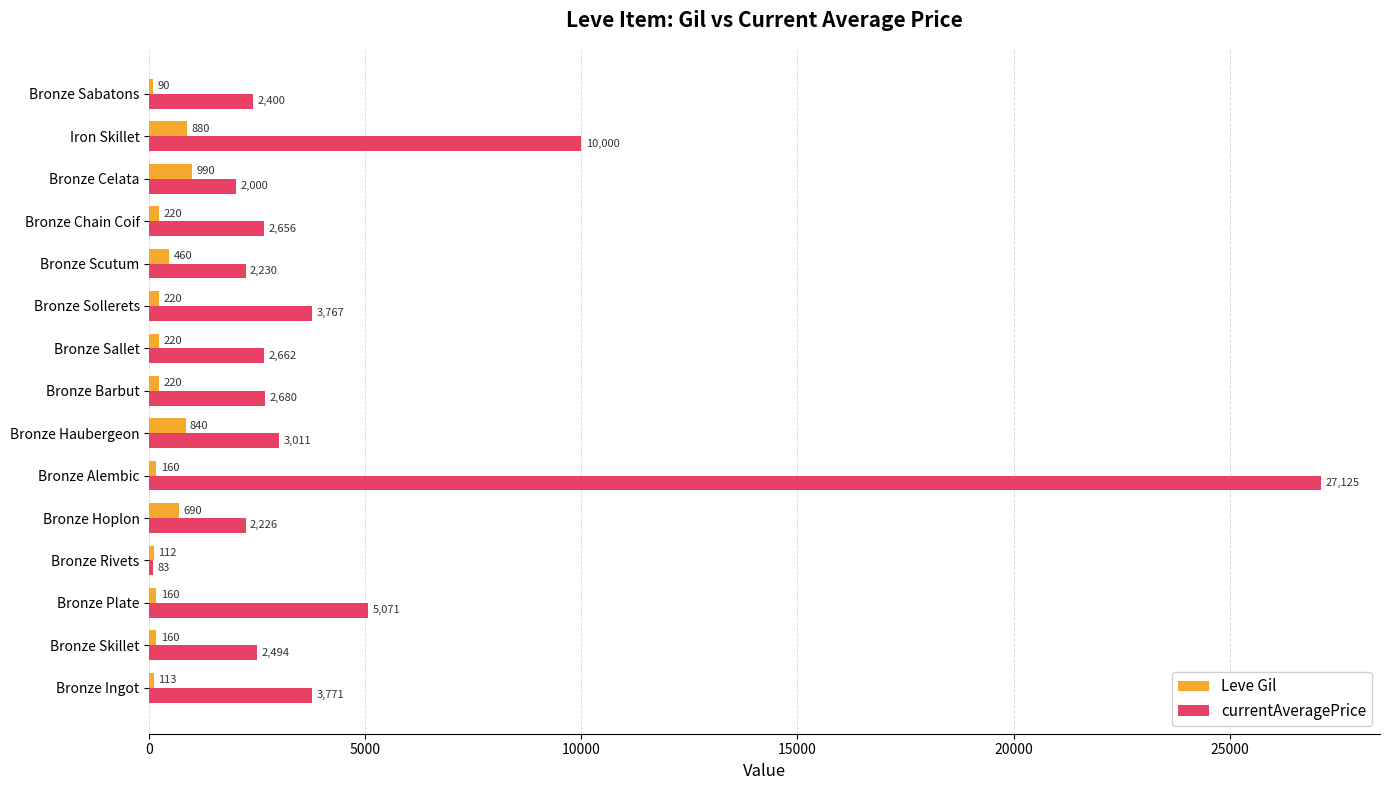

Is it true that Leve Gil equals 90 at Bronze Sabatons?

True